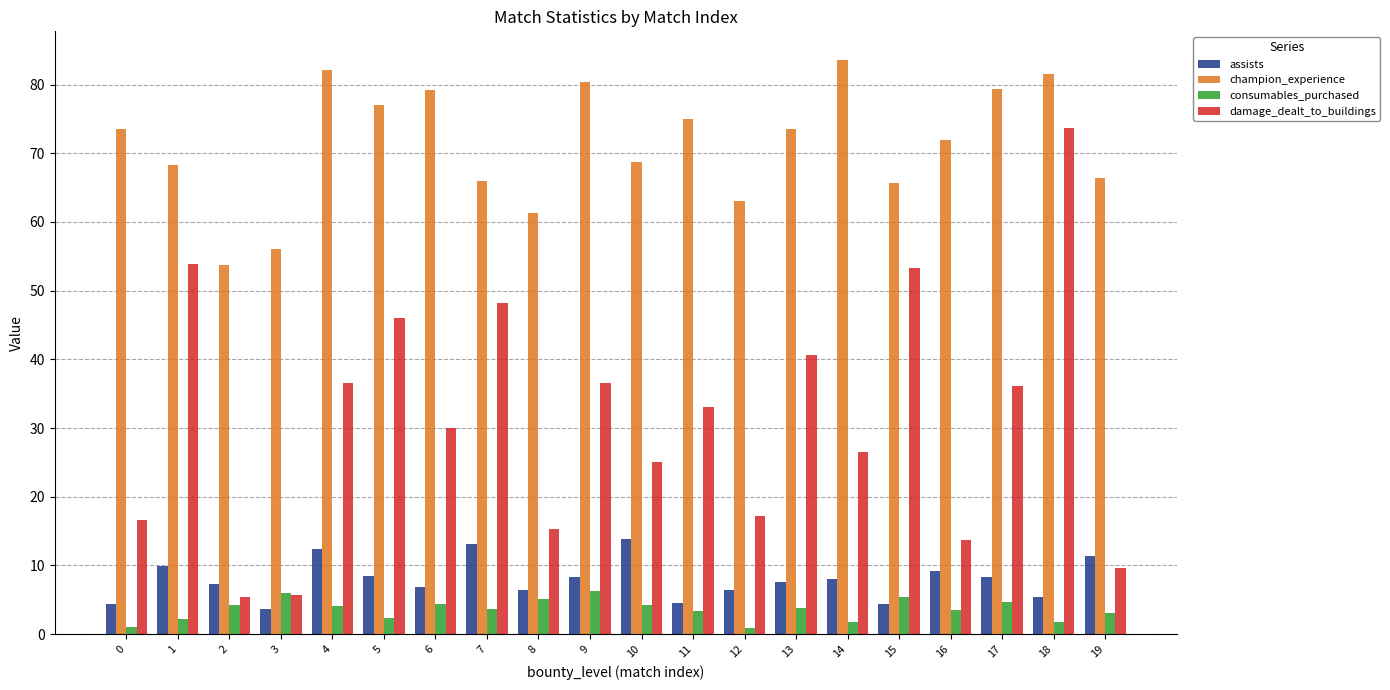

What is the maximum value for consumables_purchased?

6.3